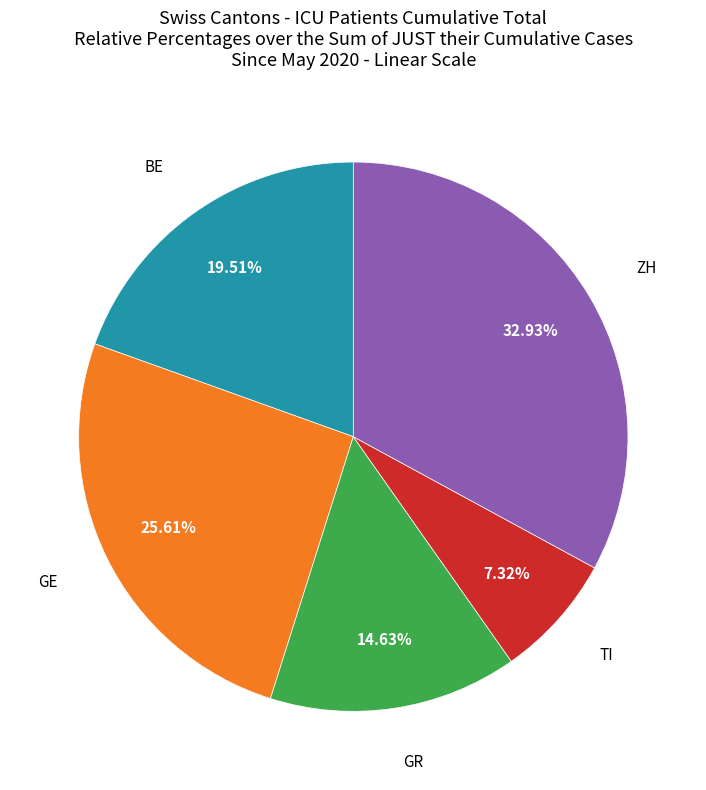

Is there any slice that represents more than half of the pie?

No